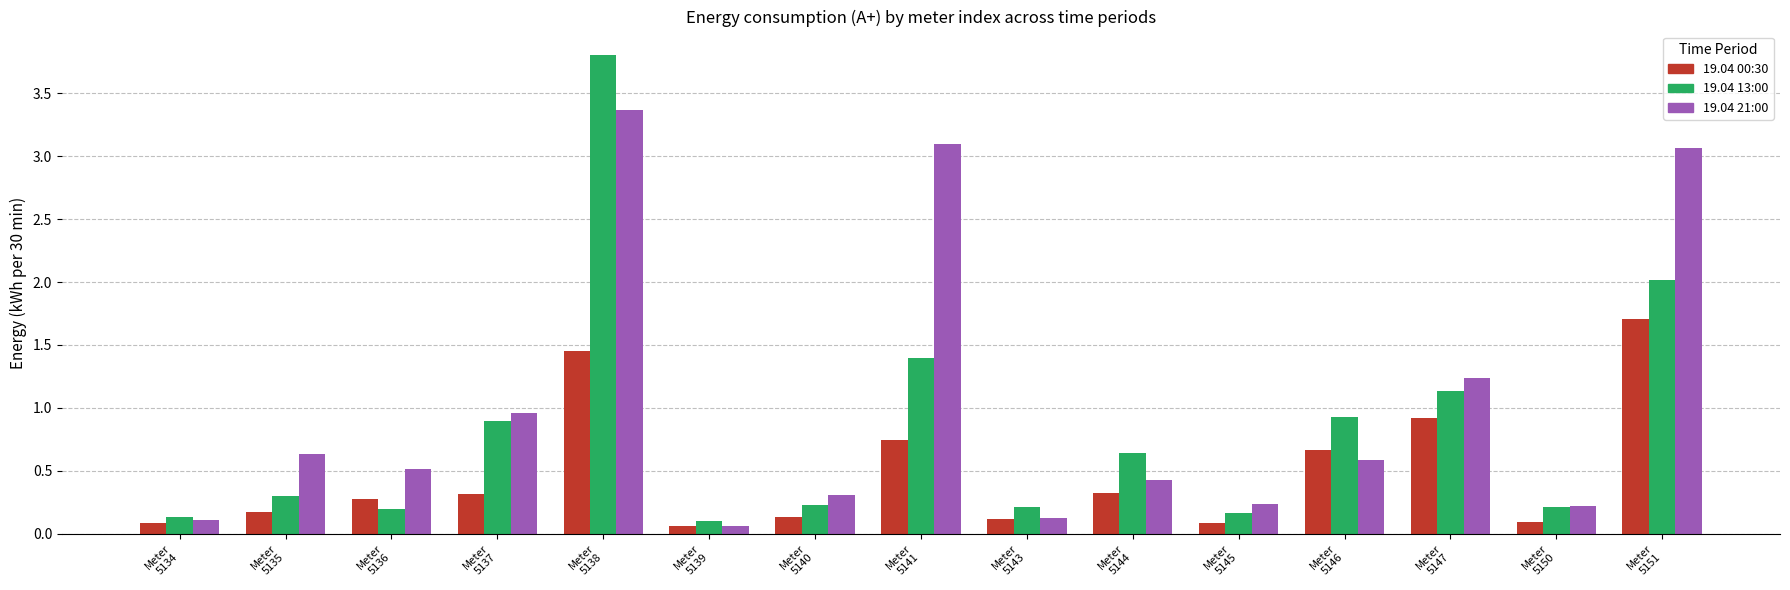

Is it true that 19.04 00:30 equals 2.2 at Meter
5138?

False